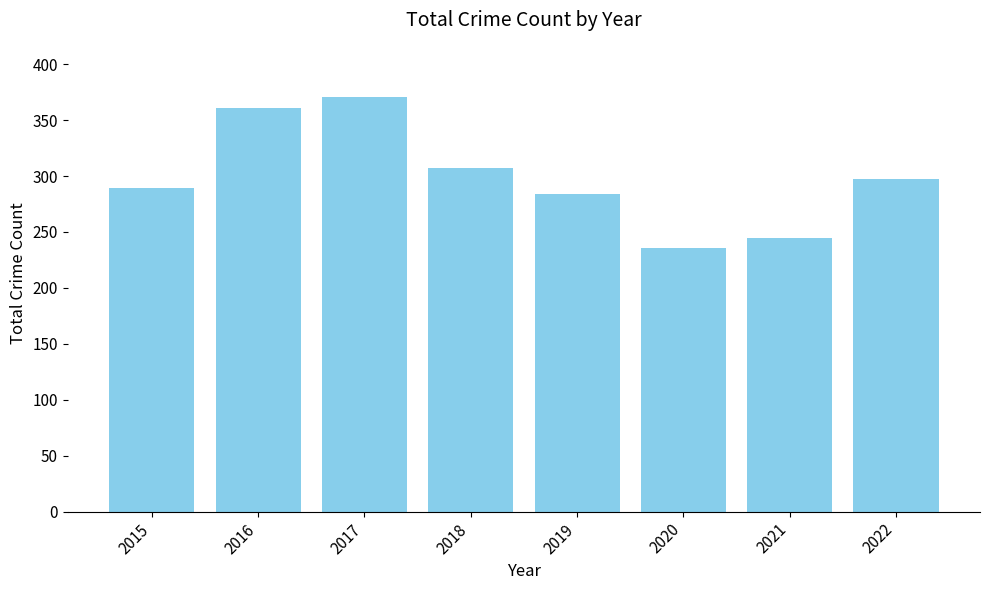

Reading right to left, what are all the values shown in this chart?

2022=297	2021=245	2020=236	2019=284	2018=307	2017=371	2016=361	2015=289